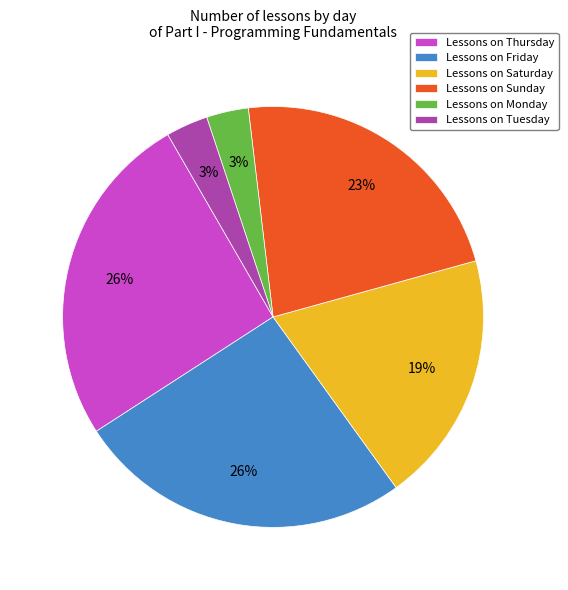

Is it true that Lessons on Friday is 34% of the pie?

False